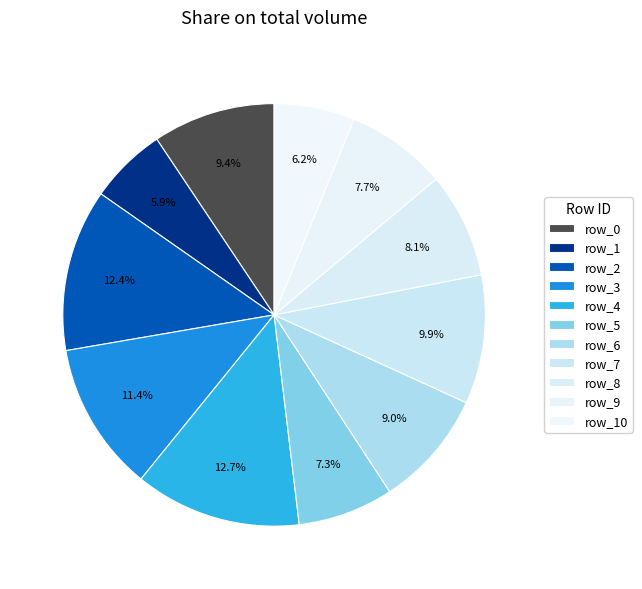

Count the number of slices in the pie.

11